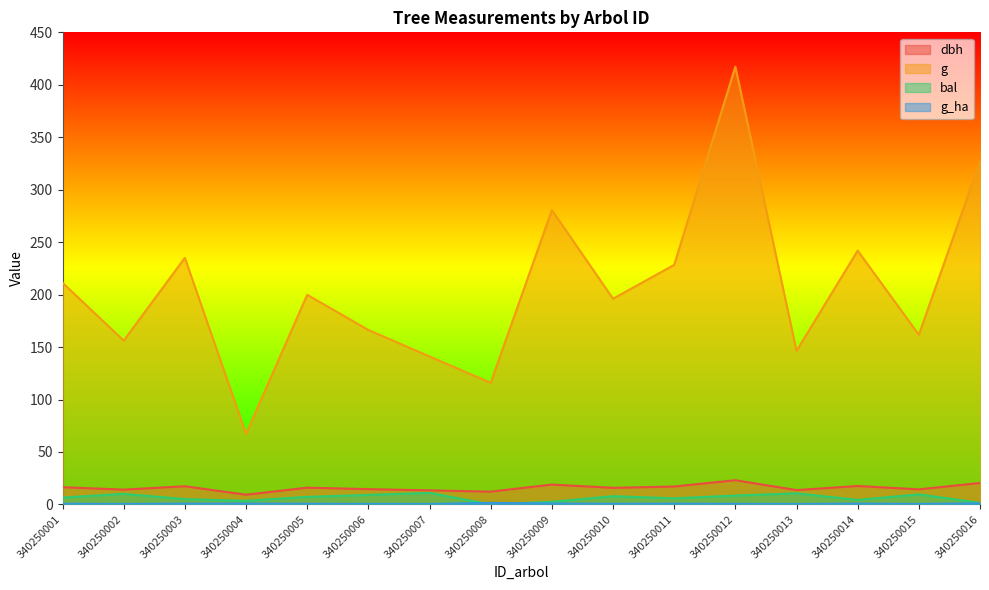

What is the total value across all series at 340250009?

302.9